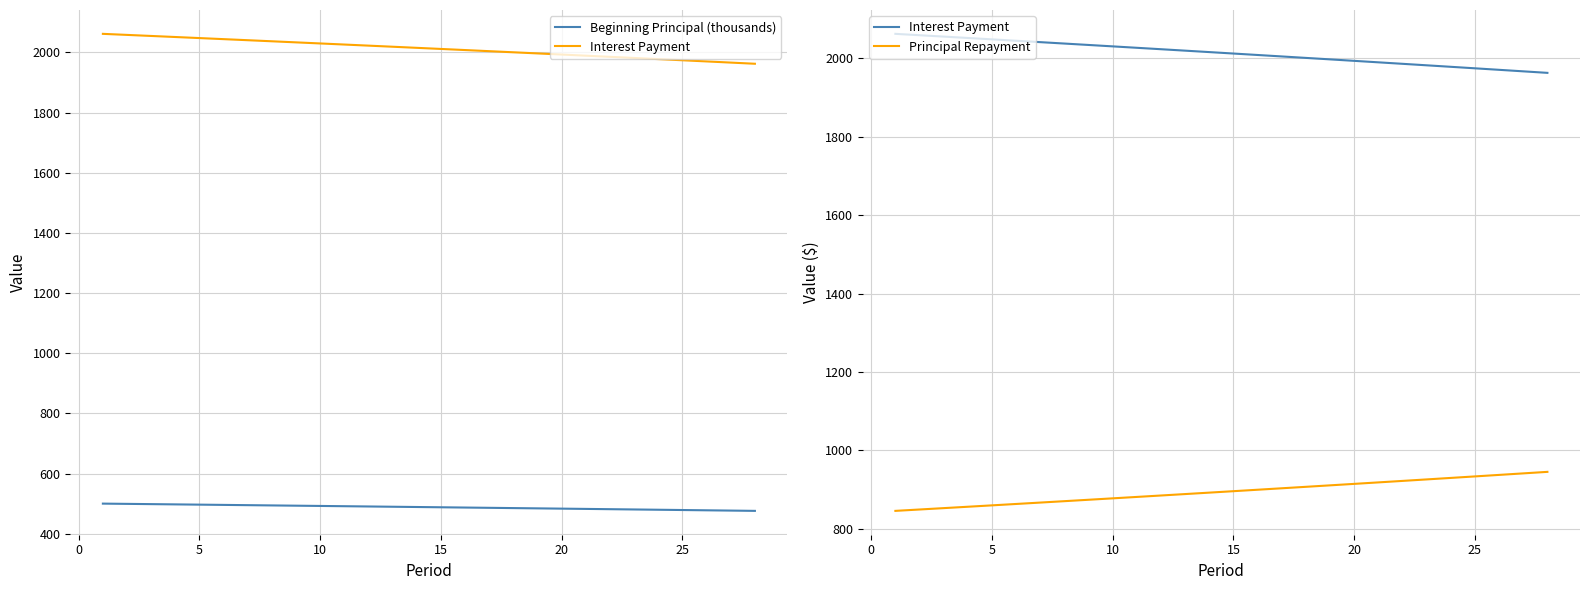

The value of Principal Repayment at 23 is 930.1. True or false?

True